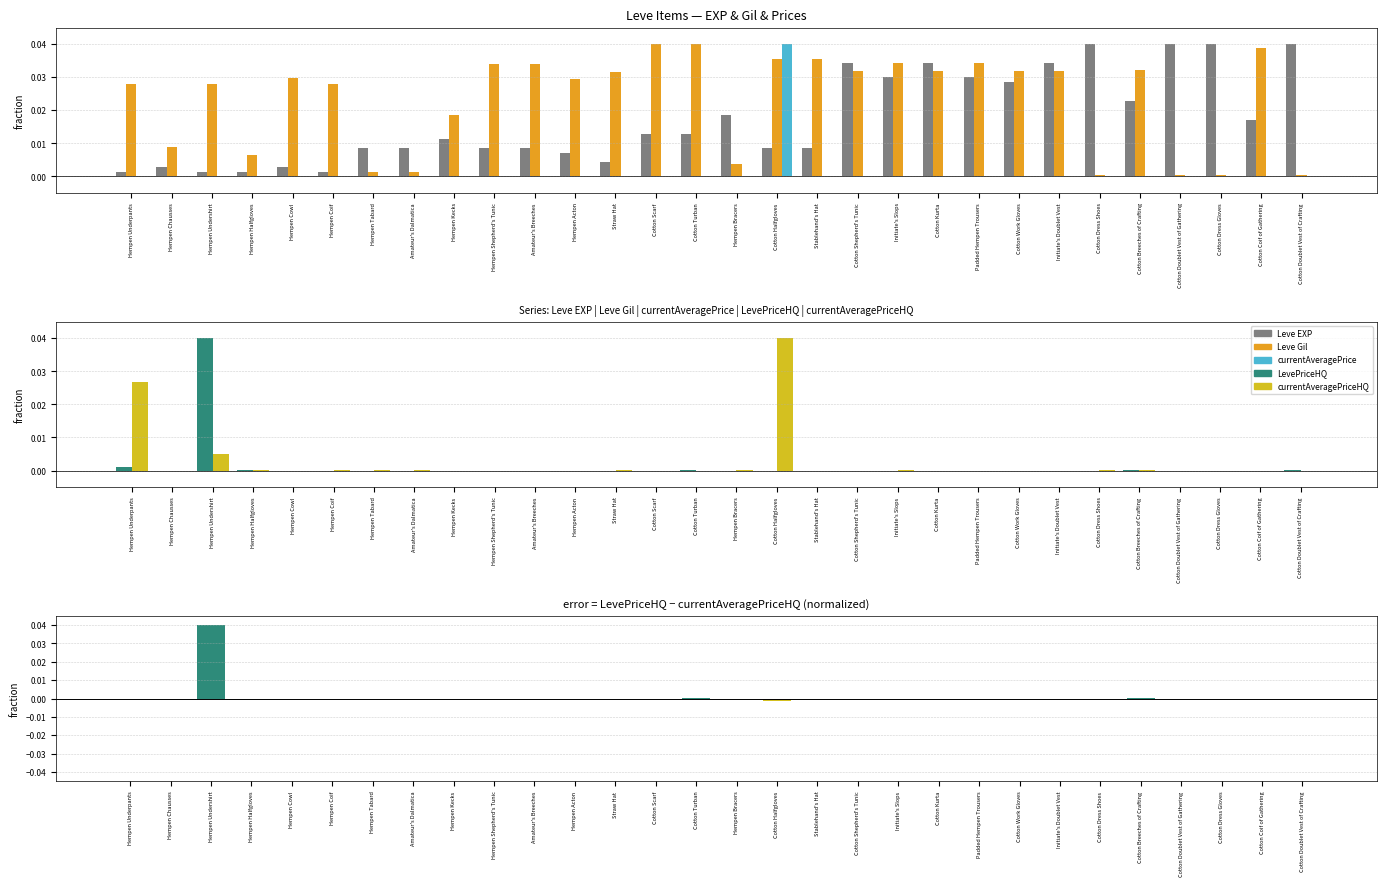

The currentAveragePriceHQ series shows 0.0 at Hempen Shepherd's Tunic. True or false?

False